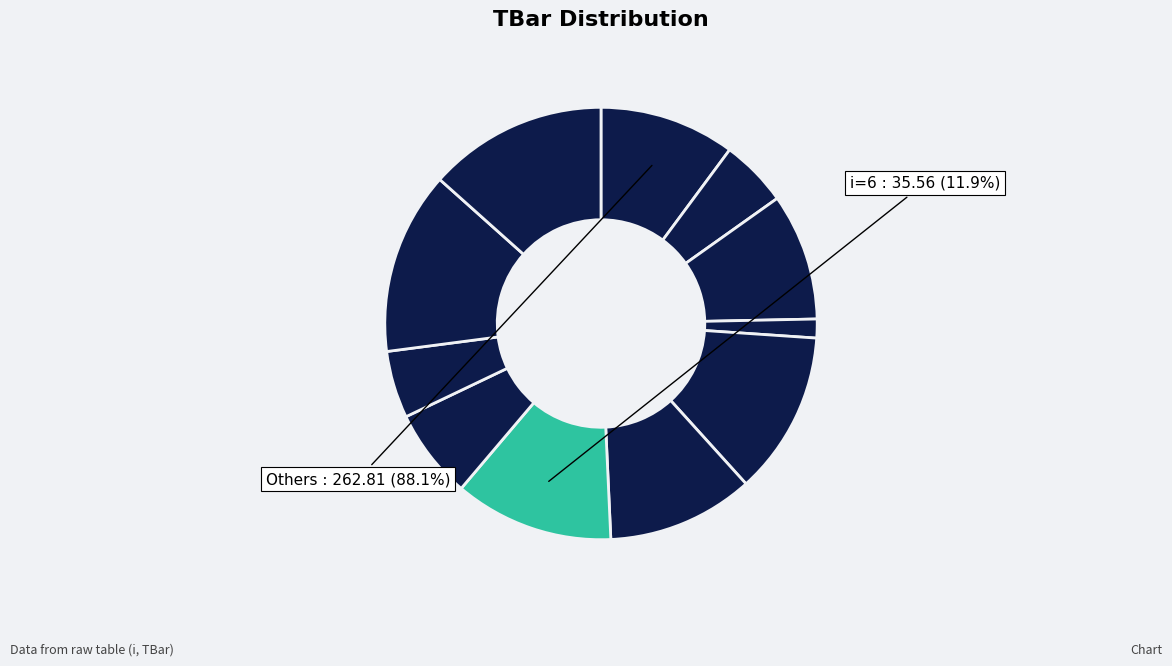

Combined, do 10 and 1 account for over 50%?

No